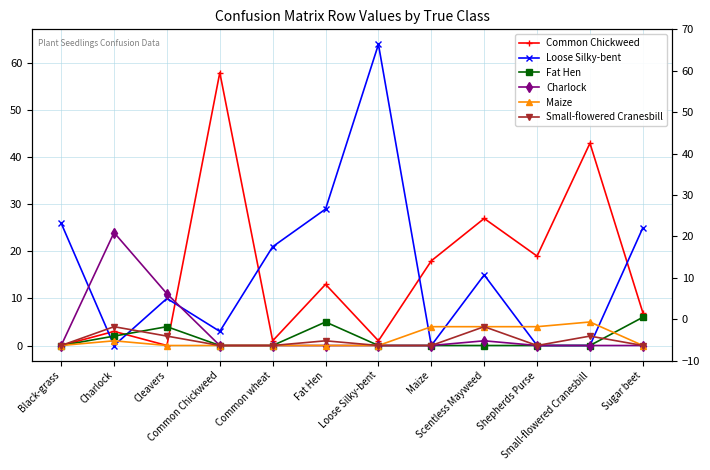

What is the maximum value for Maize?

5